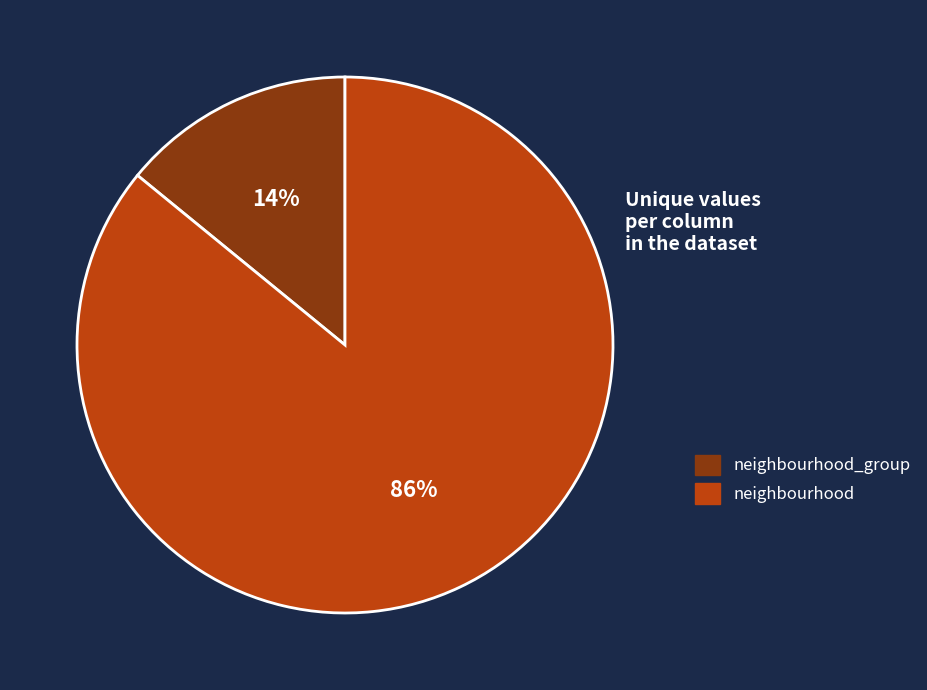

To the nearest percent, what is the average slice percentage?

50%